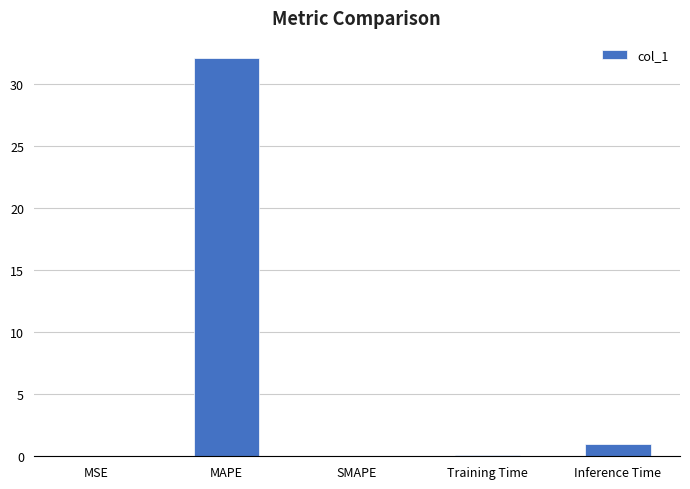

Count the number of categories in the chart.

5